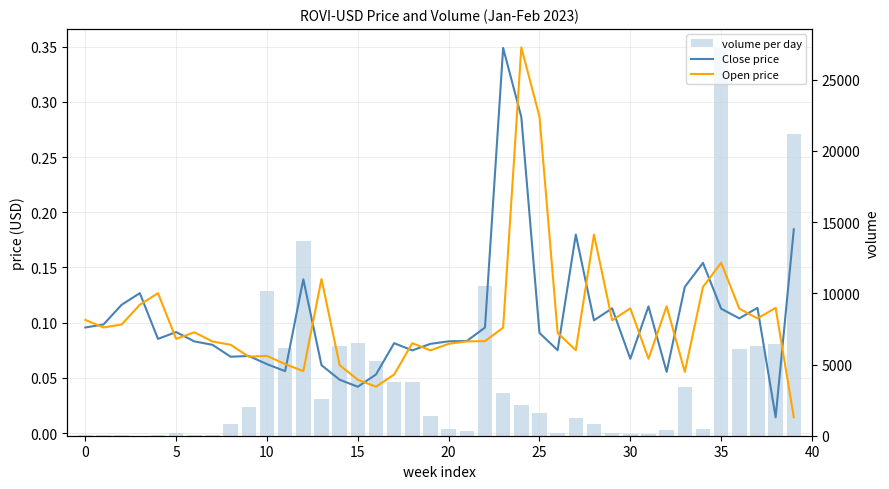

Rank the series at 18 from lowest to highest value.

Close price, Open price, volume per day